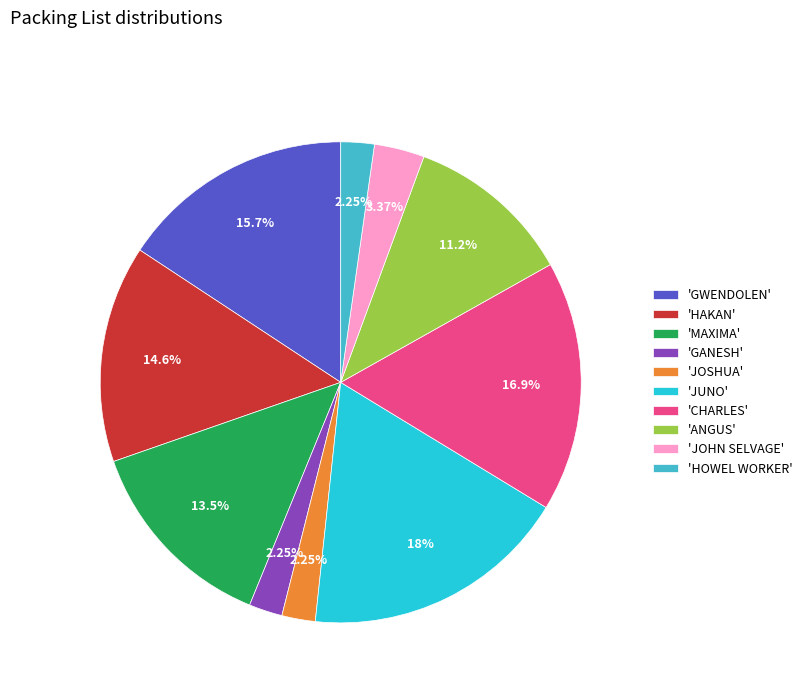

Which category has the biggest portion of the pie?

'JUNO'